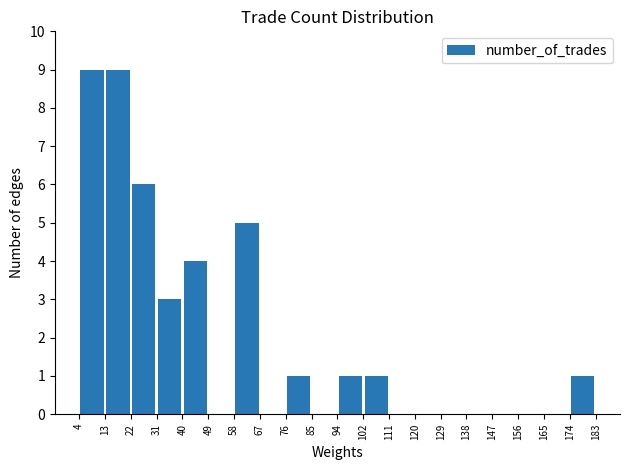

How tall is the bar that spans 94 to 102 on the x-axis? The values are not printed on the chart, so give them approximately, as read against the axis.

1